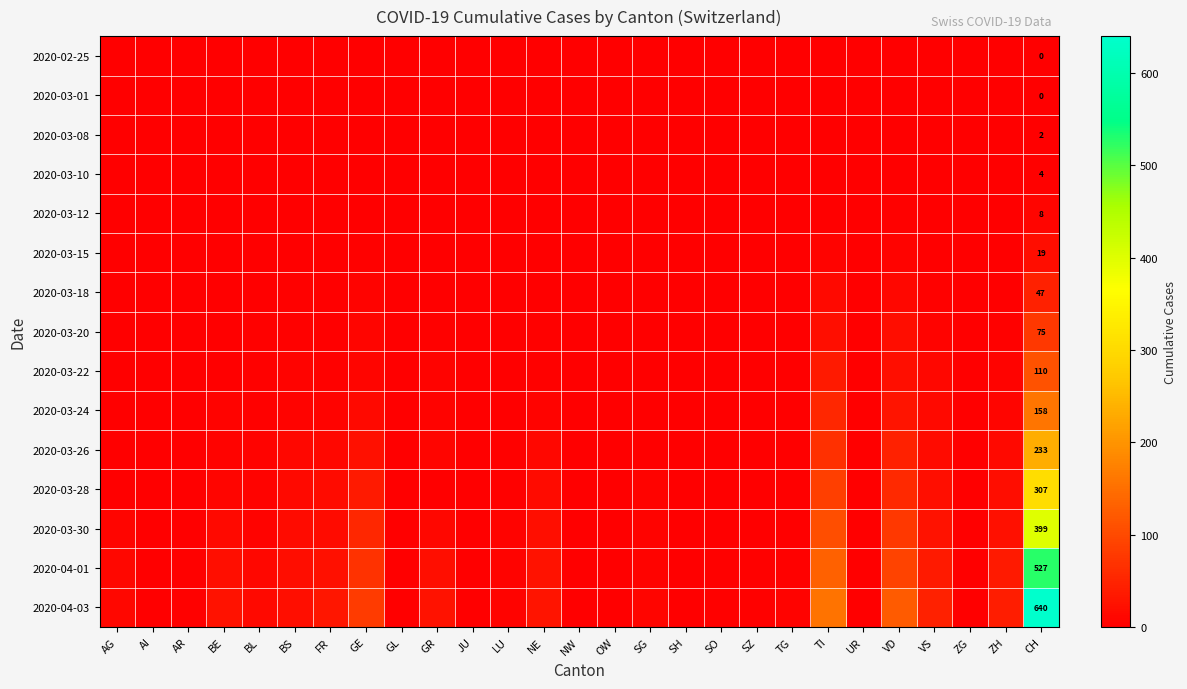

Which category has the lowest value across all series?

AG